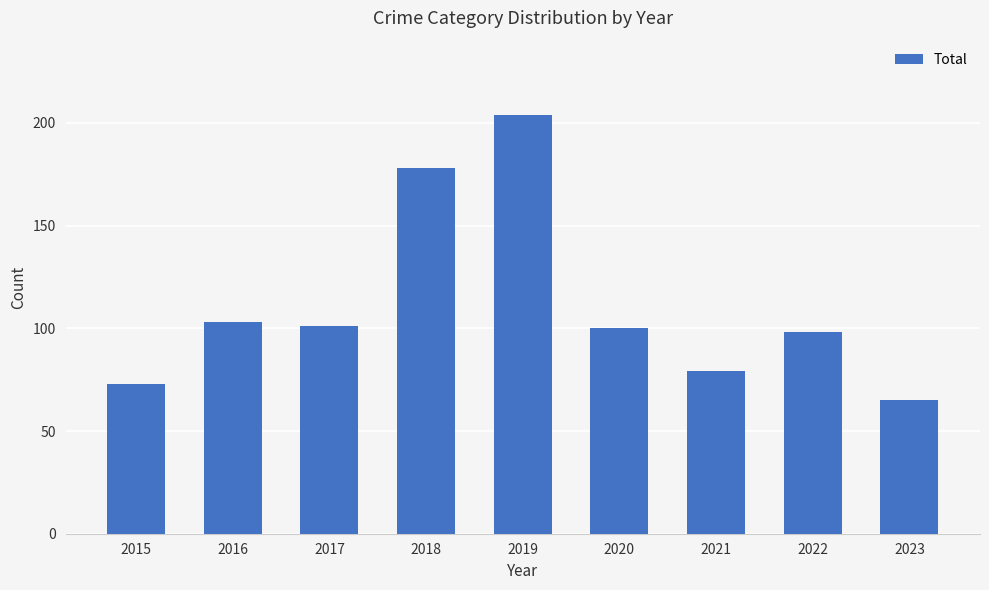

Which has a higher value, 2023 or 2018?

2018